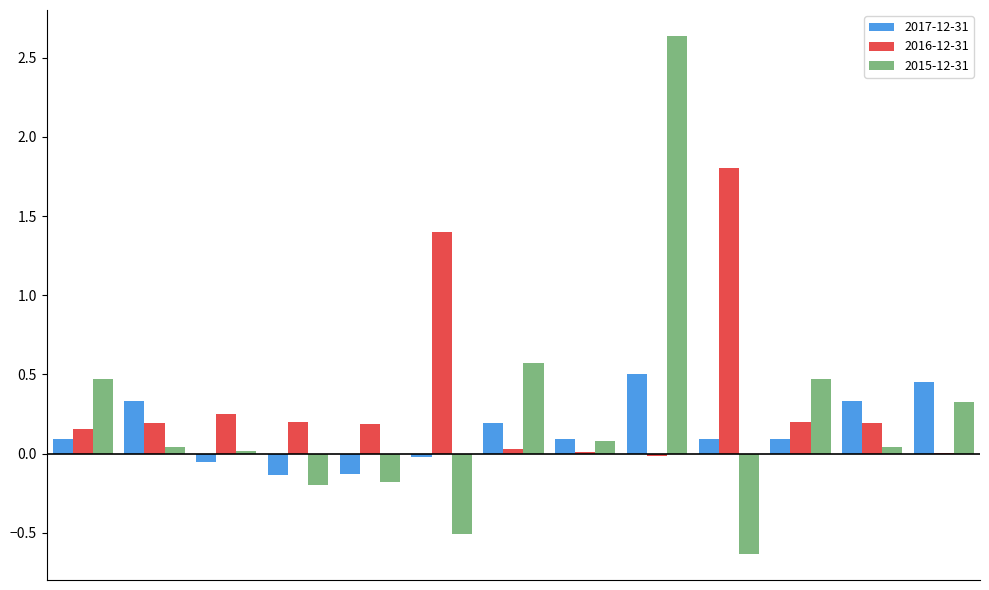

What is the highest value of the 2016-12-31 series?

1.8